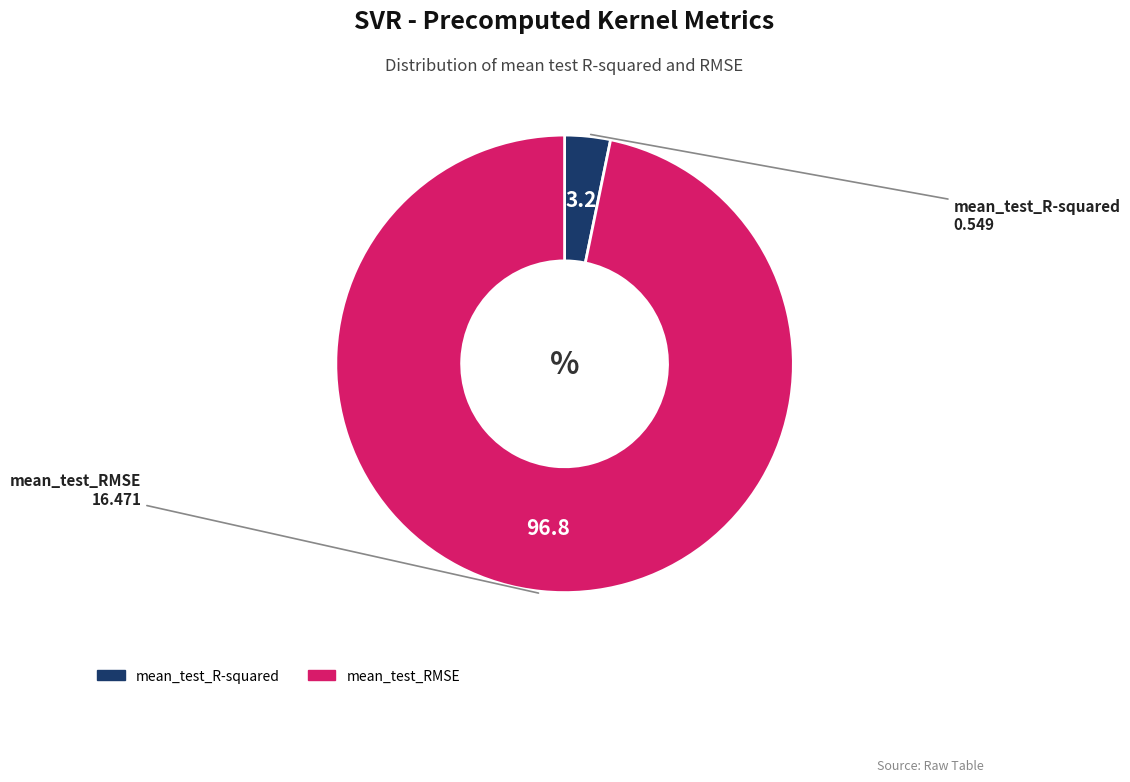

Combined, do mean_test_RMSE and mean_test_R-squared account for over 50%?

Yes